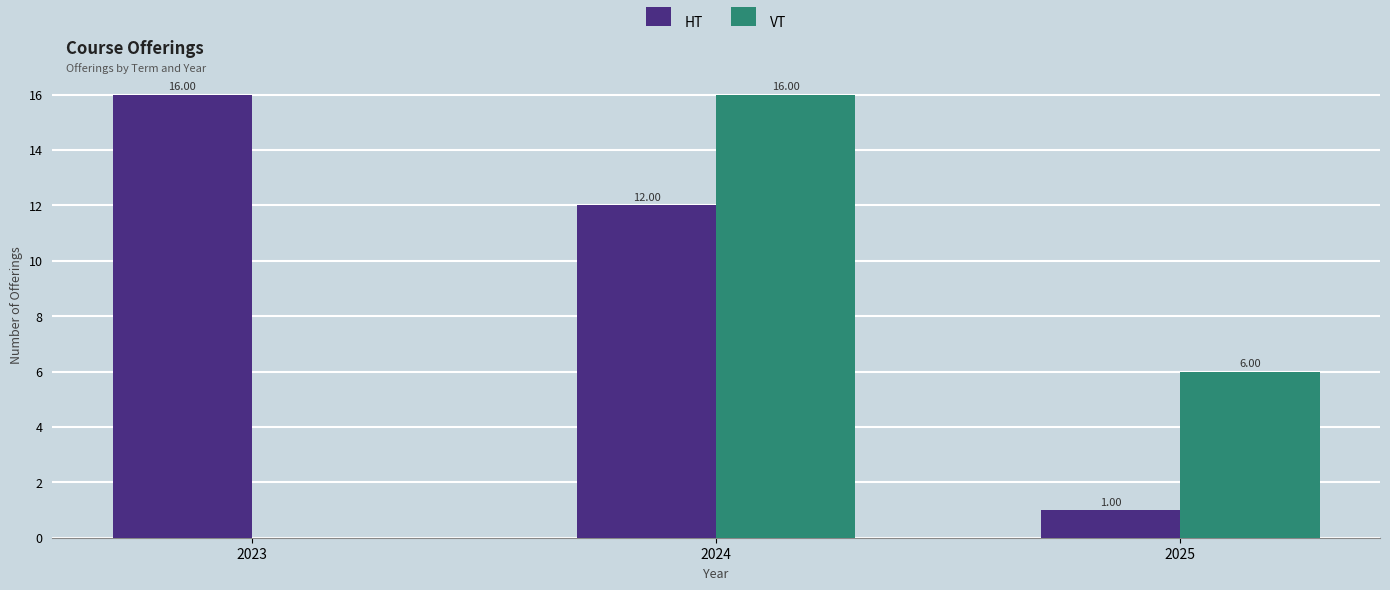

Between 2024 and 2025, which series saw the biggest shift?

HT